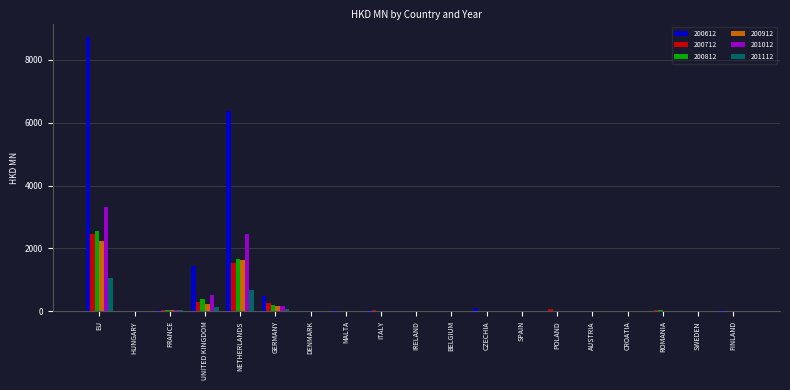

What is the spread (max minus min) of values at UNITED KINGDOM?

1293.6